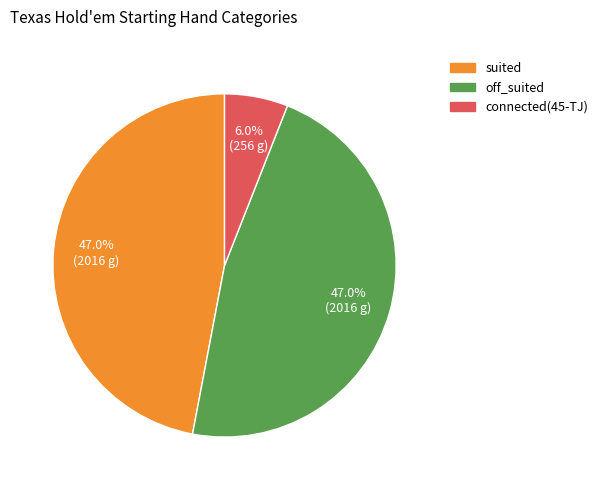

Does any single category account for the majority?

No